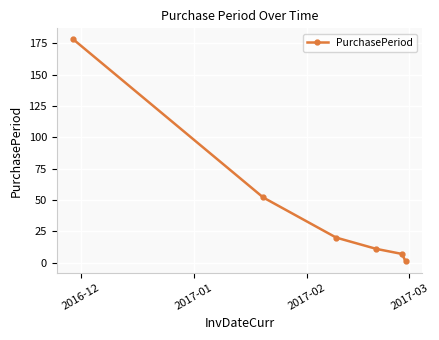

What is the maximum value shown in the chart?

178